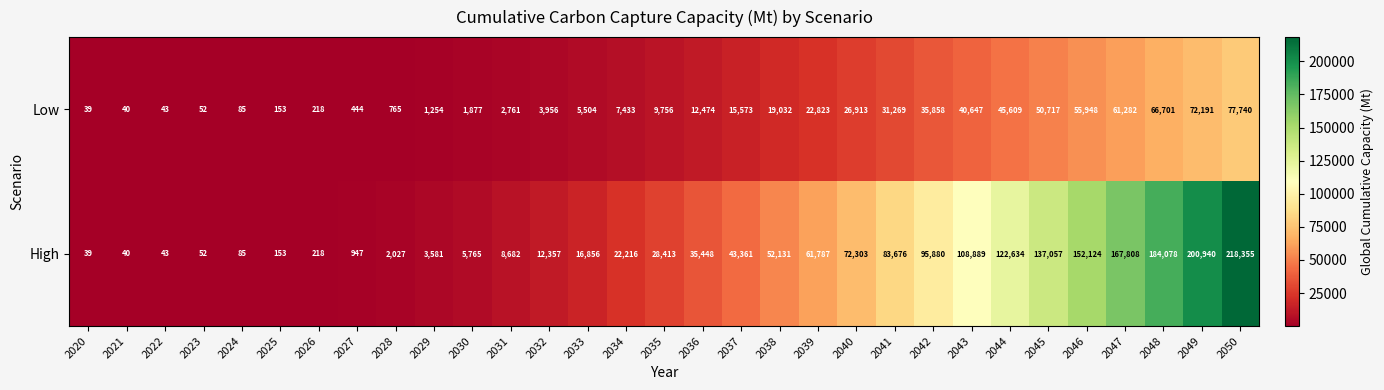

What is the sum of the High values at 2031 and 2033?

25538